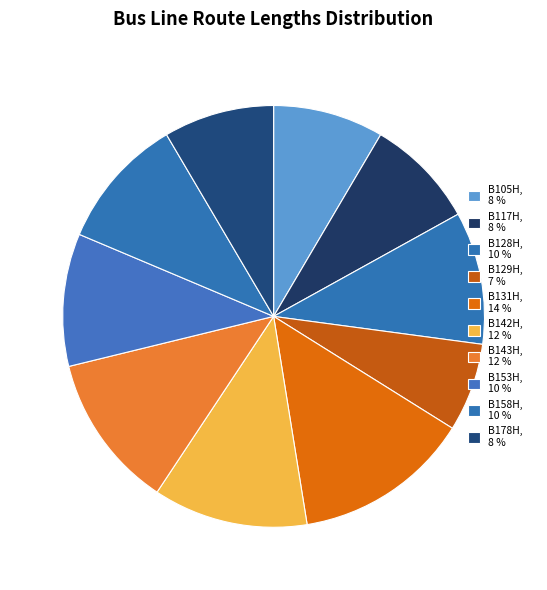

Is there a majority slice in this chart?

No